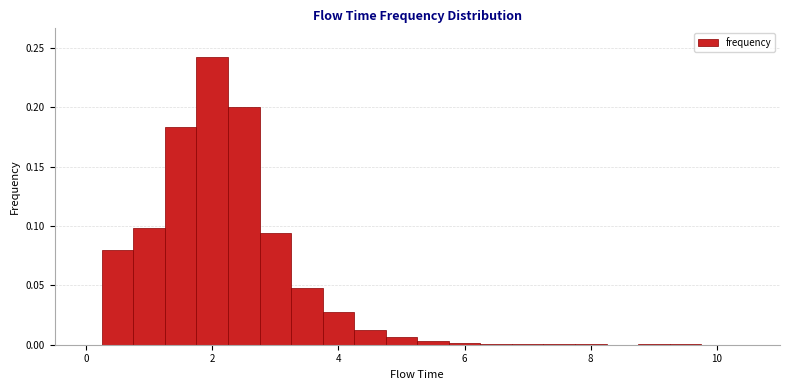

Around what value on the x-axis is the tallest bar? Give the approximate position of its centre, as read against the axis.

2.0